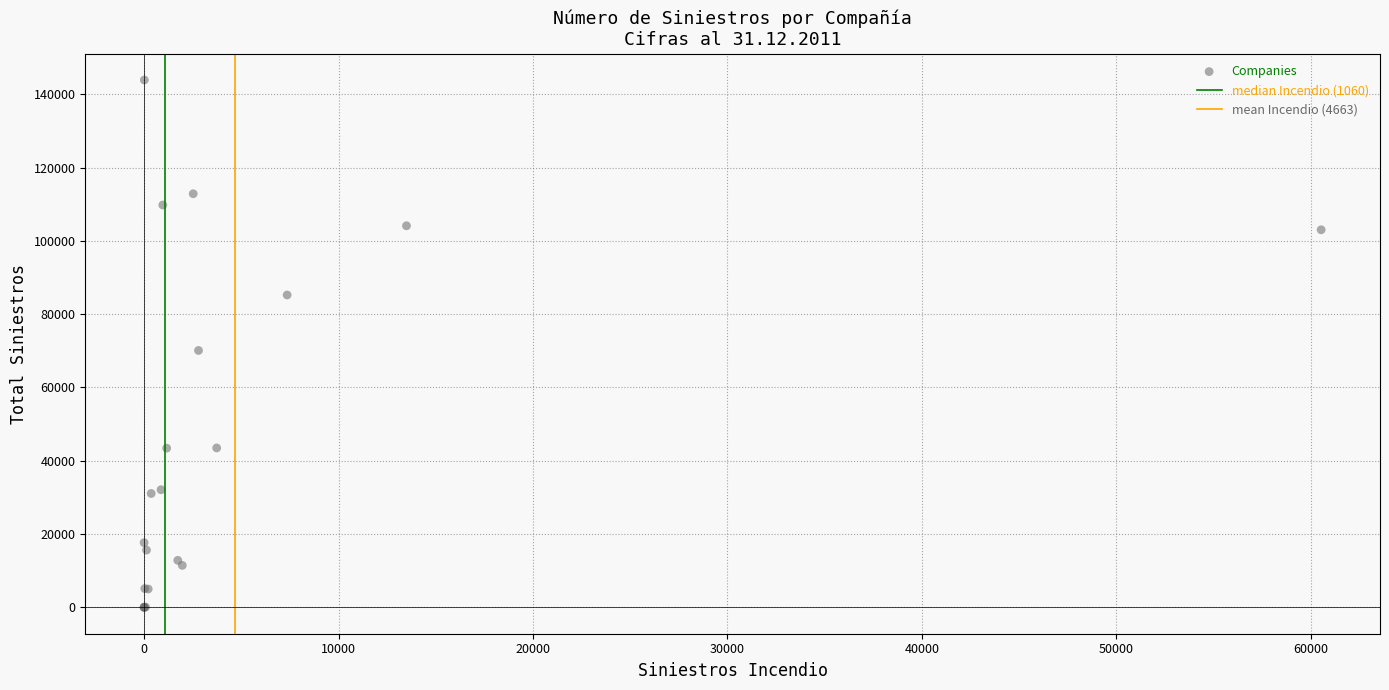

What Y value in the scatter plot is closest to 71940?

70091